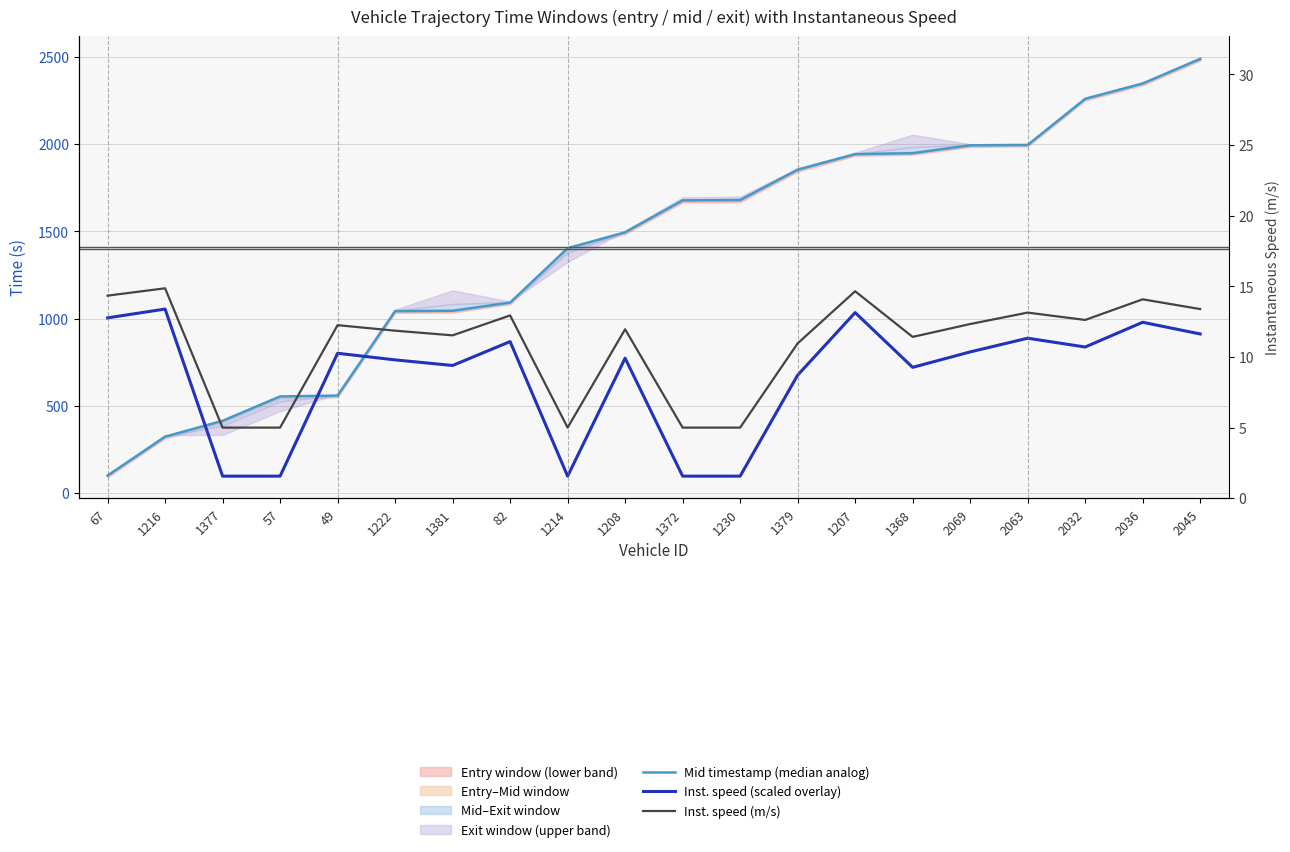

What is the sum of all Inst. speed (m/s) values?

217.3